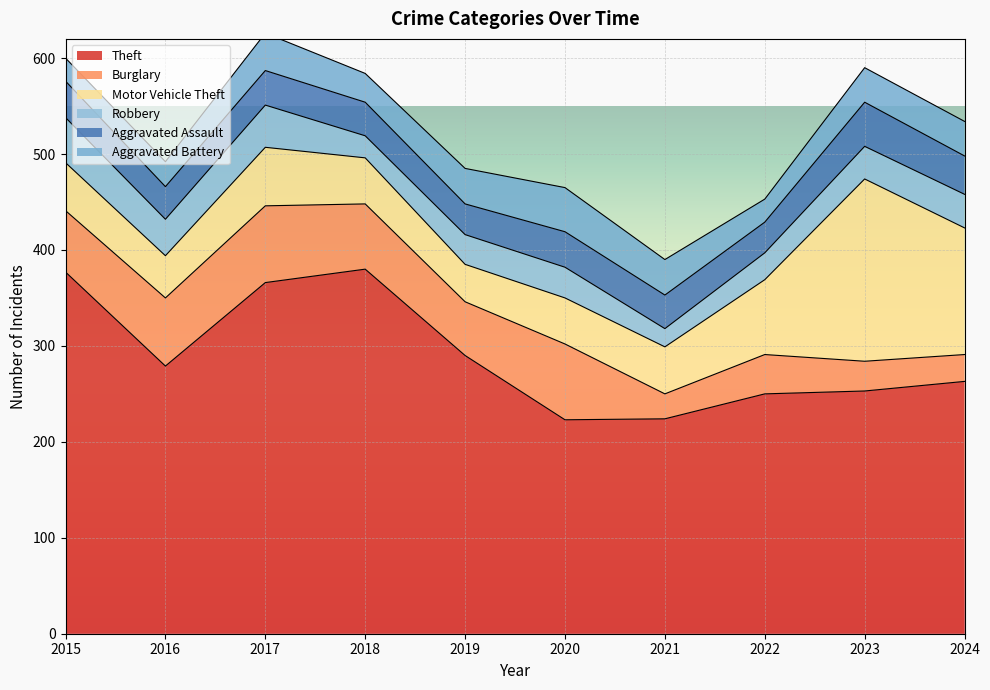

Does the chart display data point markers on the line(s)?

No